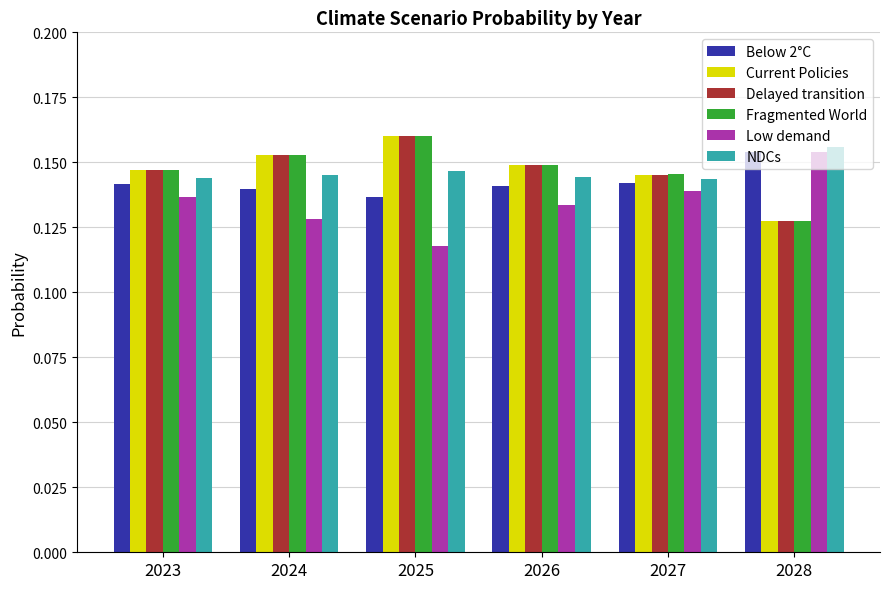

At which label does Below 2°C reach its peak?

2028